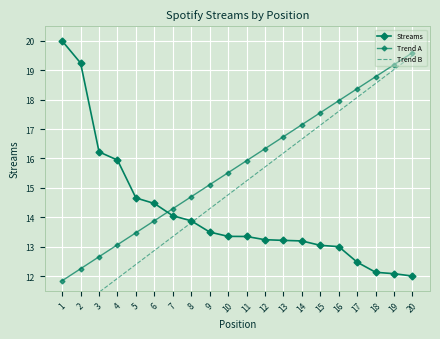

Where is Trend B nearest to the value 15?

10